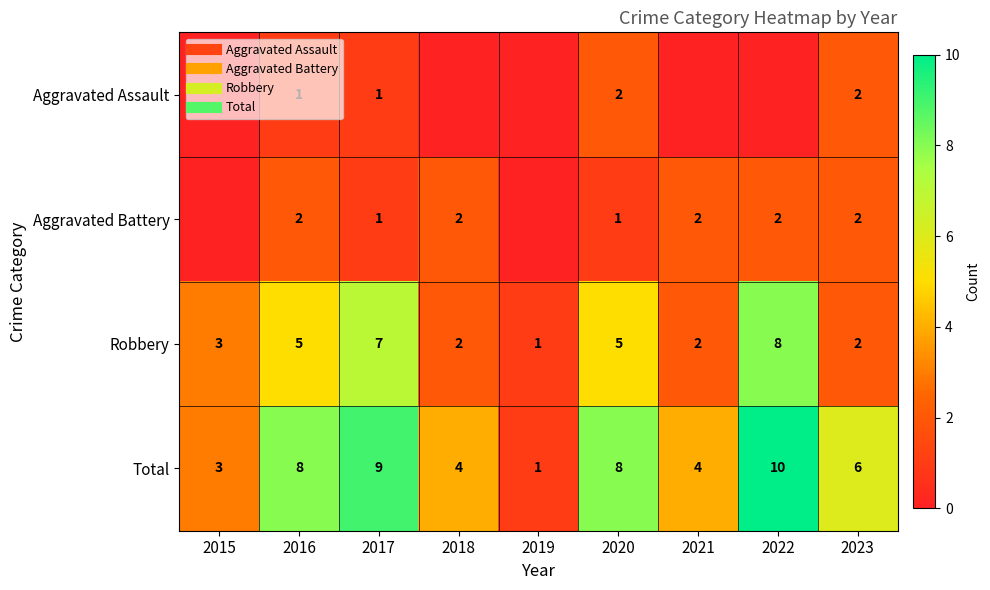

How many Robbery values are between 2 and 5?

6